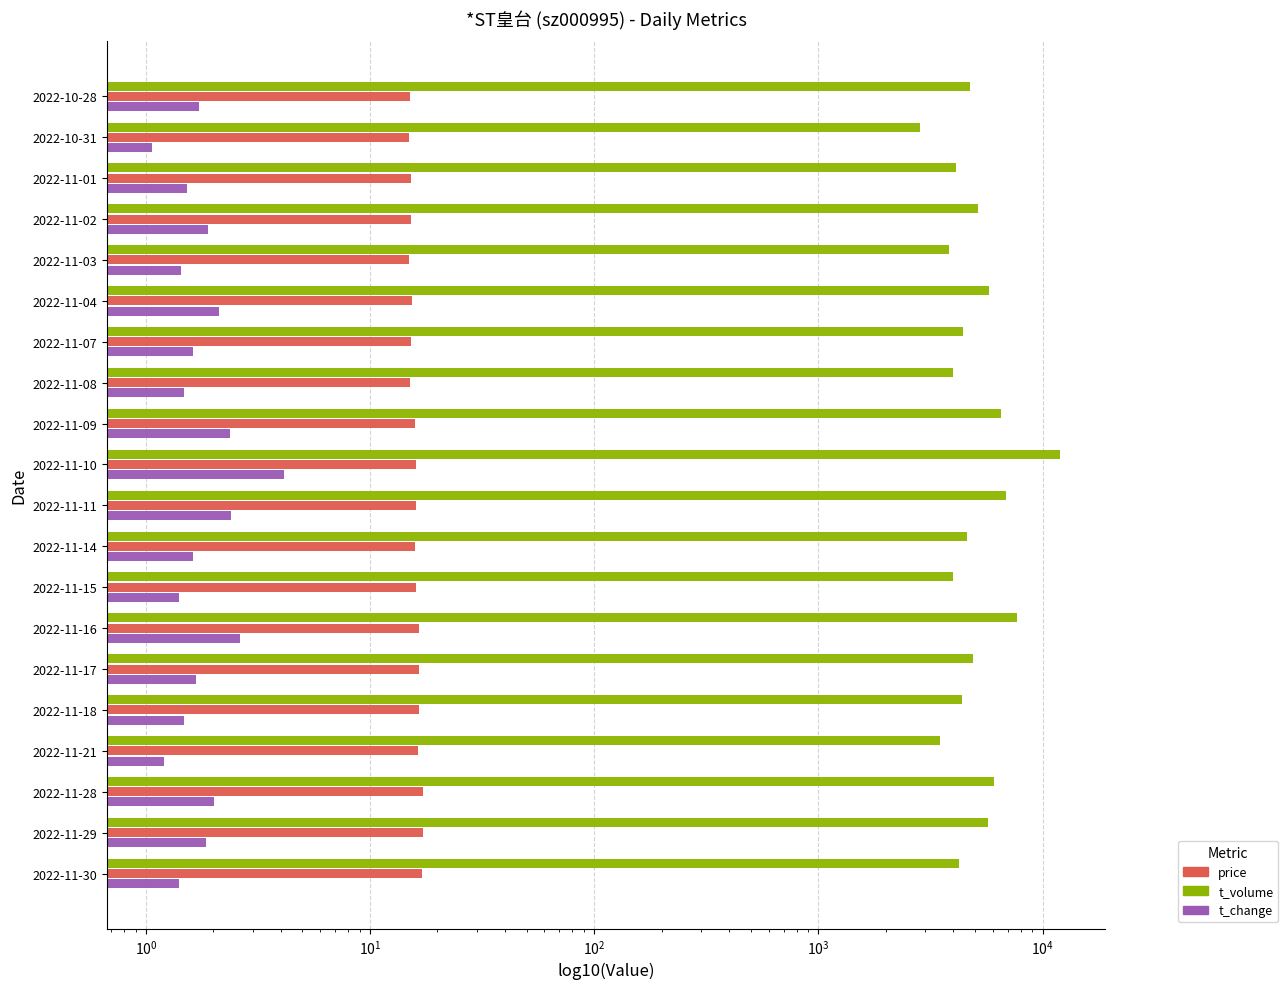

Which has a higher value, 2022-11-17 or 2022-11-16?

2022-11-16